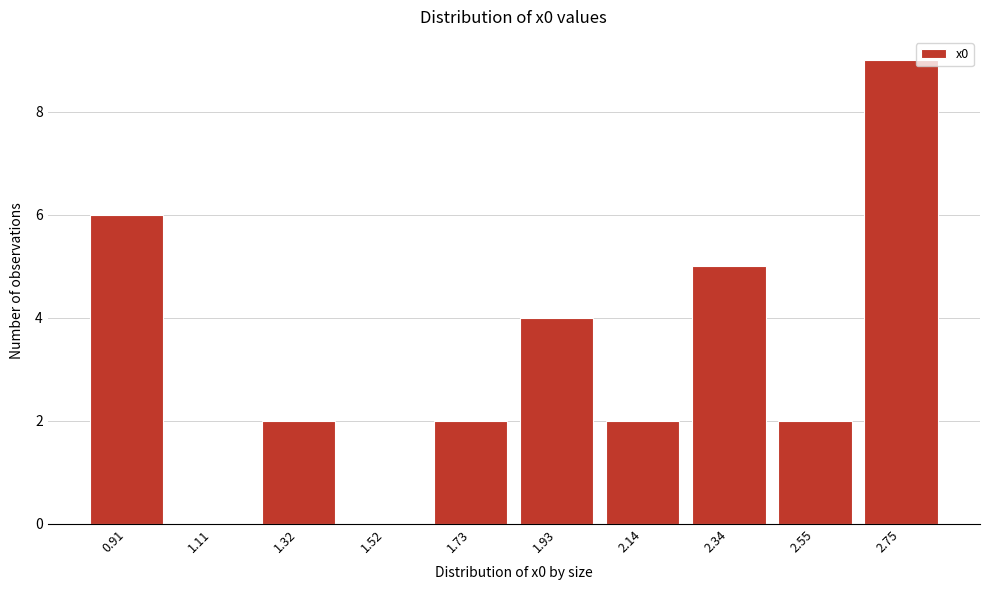

Reading left to right, extract all data points from this chart.

0.91=6	1.11=0	1.32=2	1.52=0	1.73=2	1.93=4	2.14=2	2.34=5	2.55=2	2.75=9